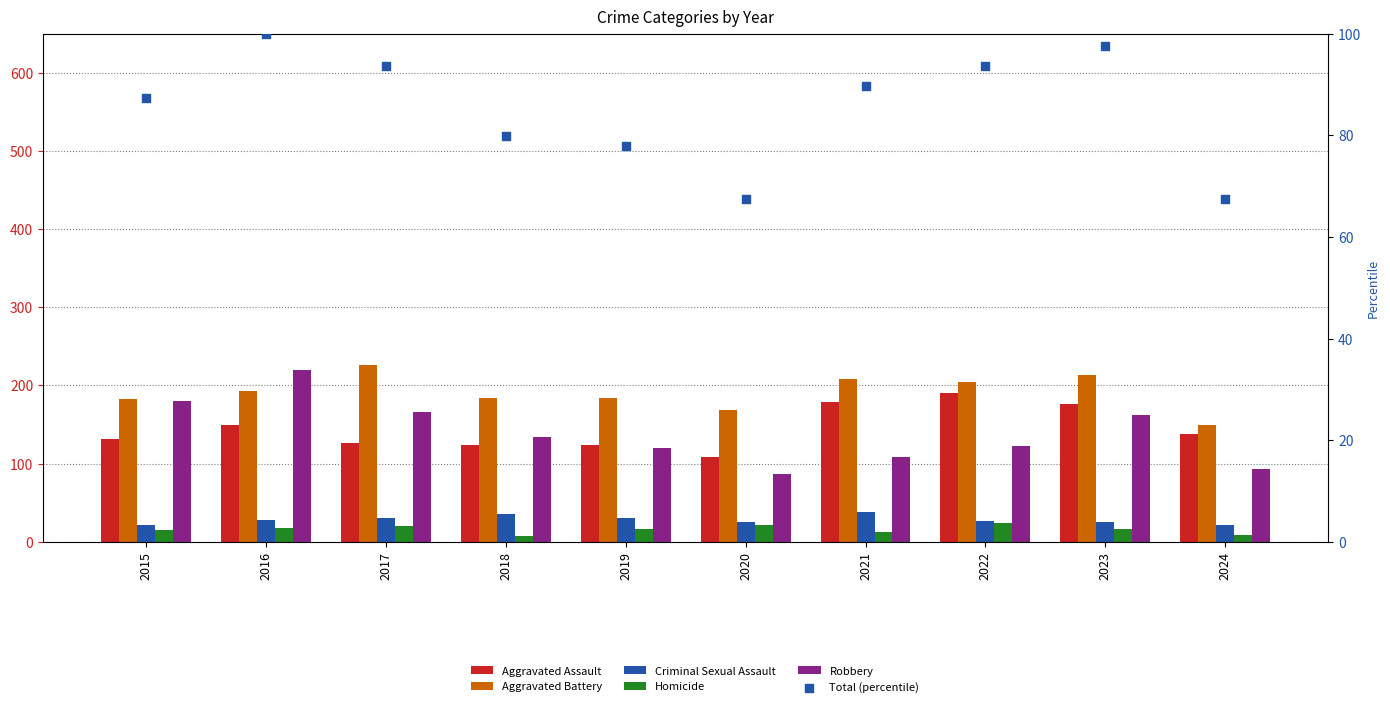

At which category is the sum across all series the highest?

2016